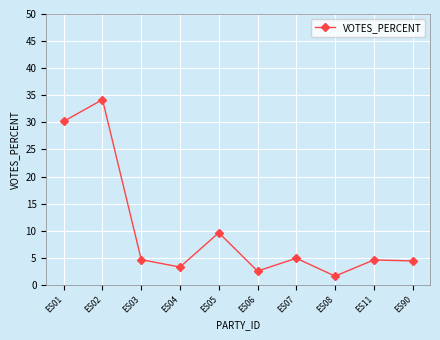

What is the change in value from ES02 to ES06?

-31.7